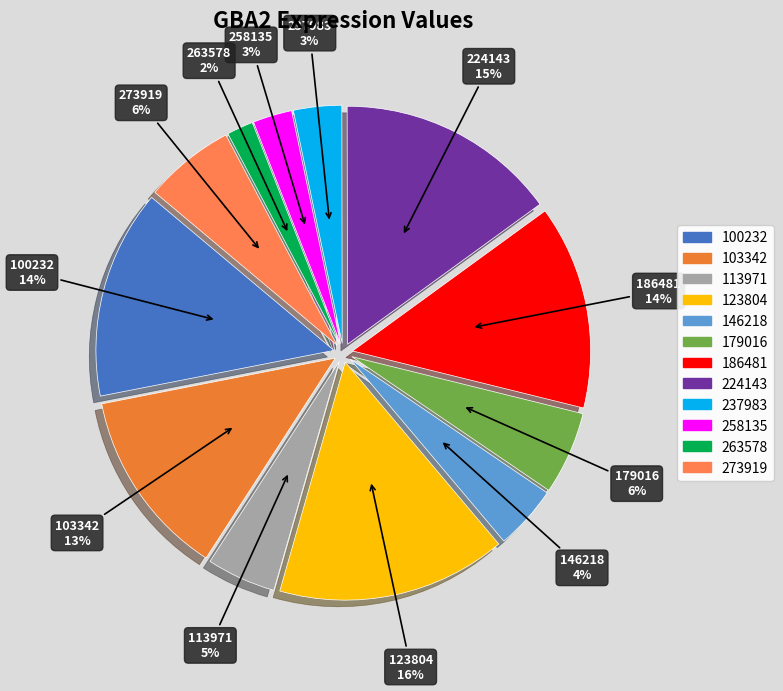

The 179016 slice represents 18% of the pie. True or false?

False